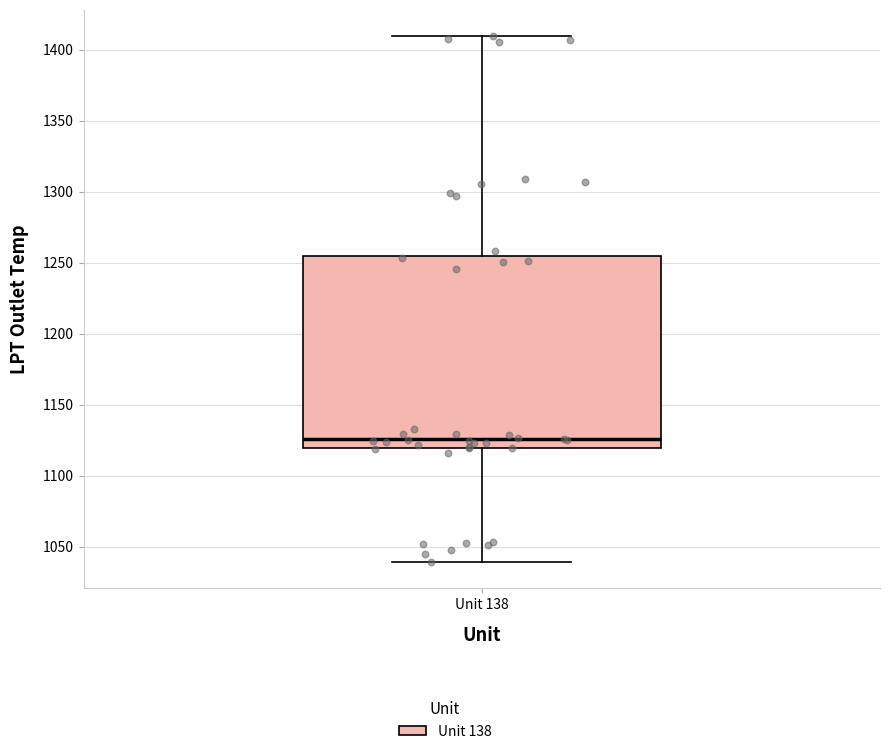

Read this box plot against the y-axis: the position of the median line, the range covered by the box, and the ends of both whiskers. The values are not printed on the chart, so give them approximately, as read against the axis.

median 1125, box 1120 to 1255, whiskers 1040 to 1410